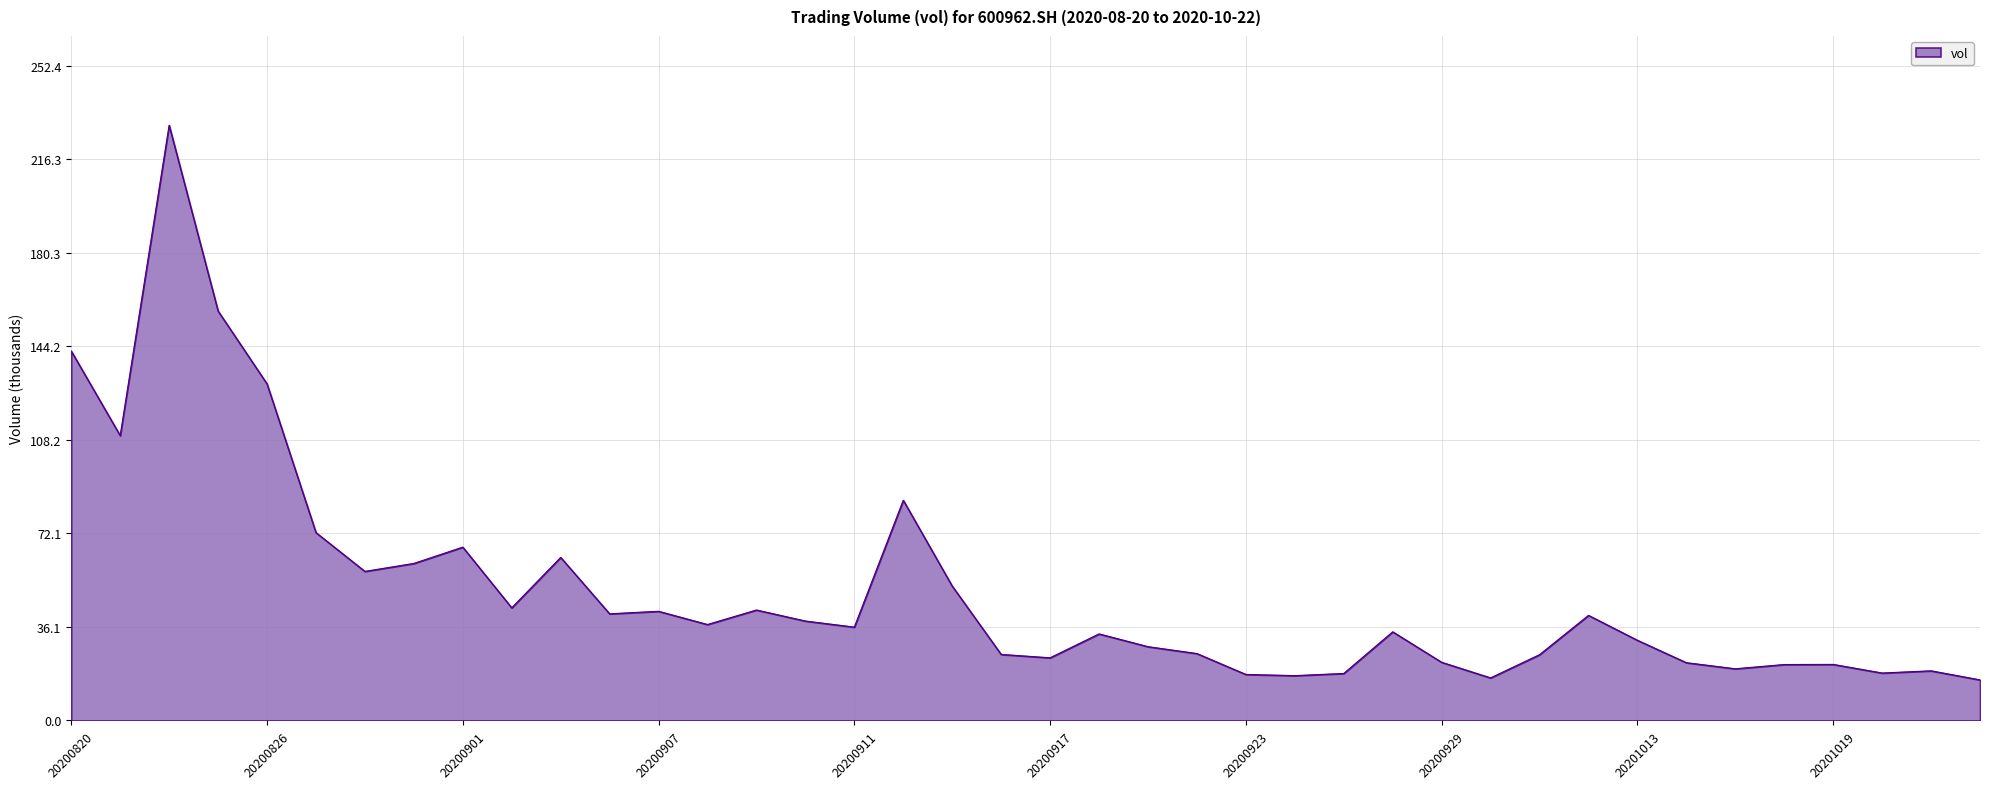

What is the difference between the maximum and minimum values?

213.8